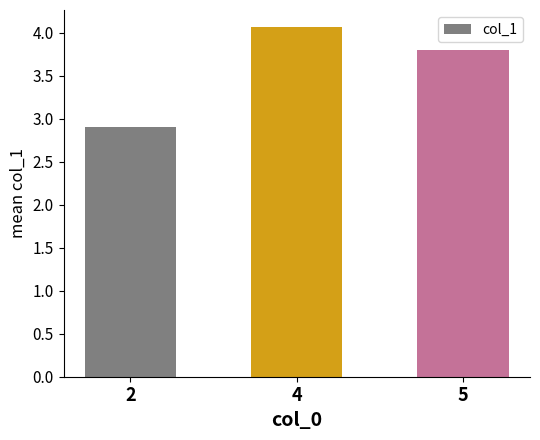

Reading right to left, transcribe all the data shown in this chart.

3.8	4.1	2.9